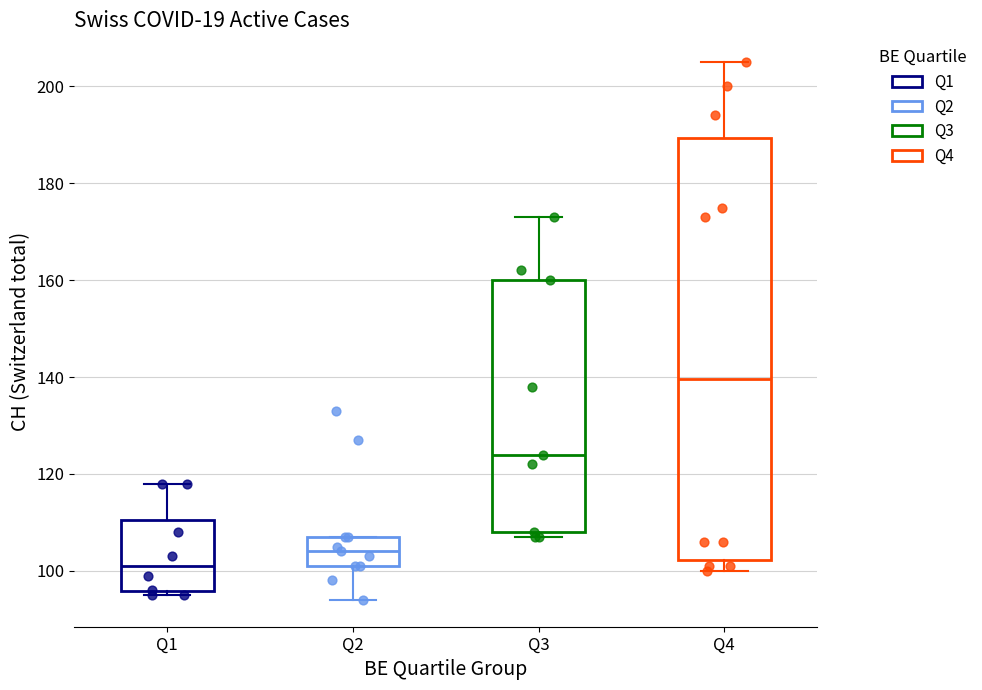

Which box has the lowest median line?

Q1